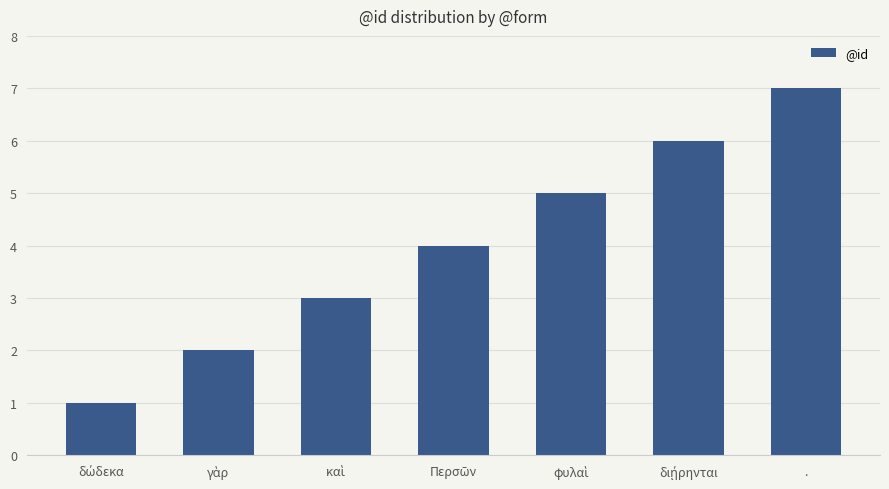

How many data points does each series have?

7